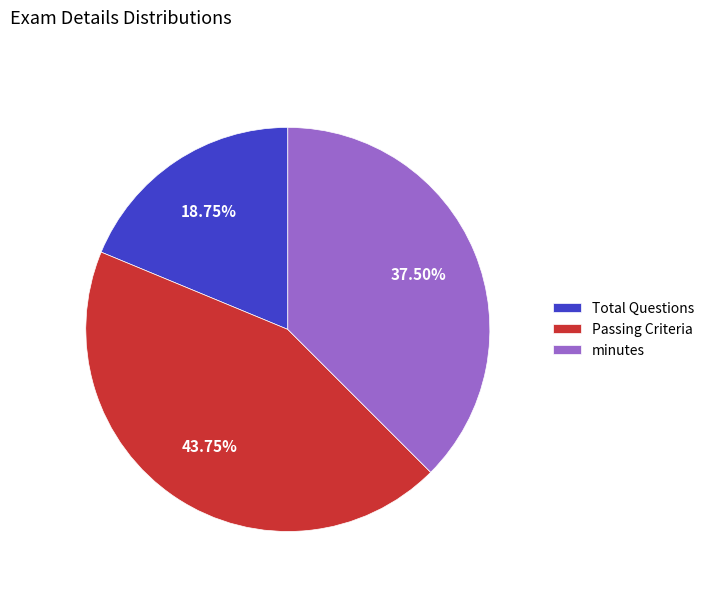

Which category has the biggest portion of the pie?

Passing Criteria